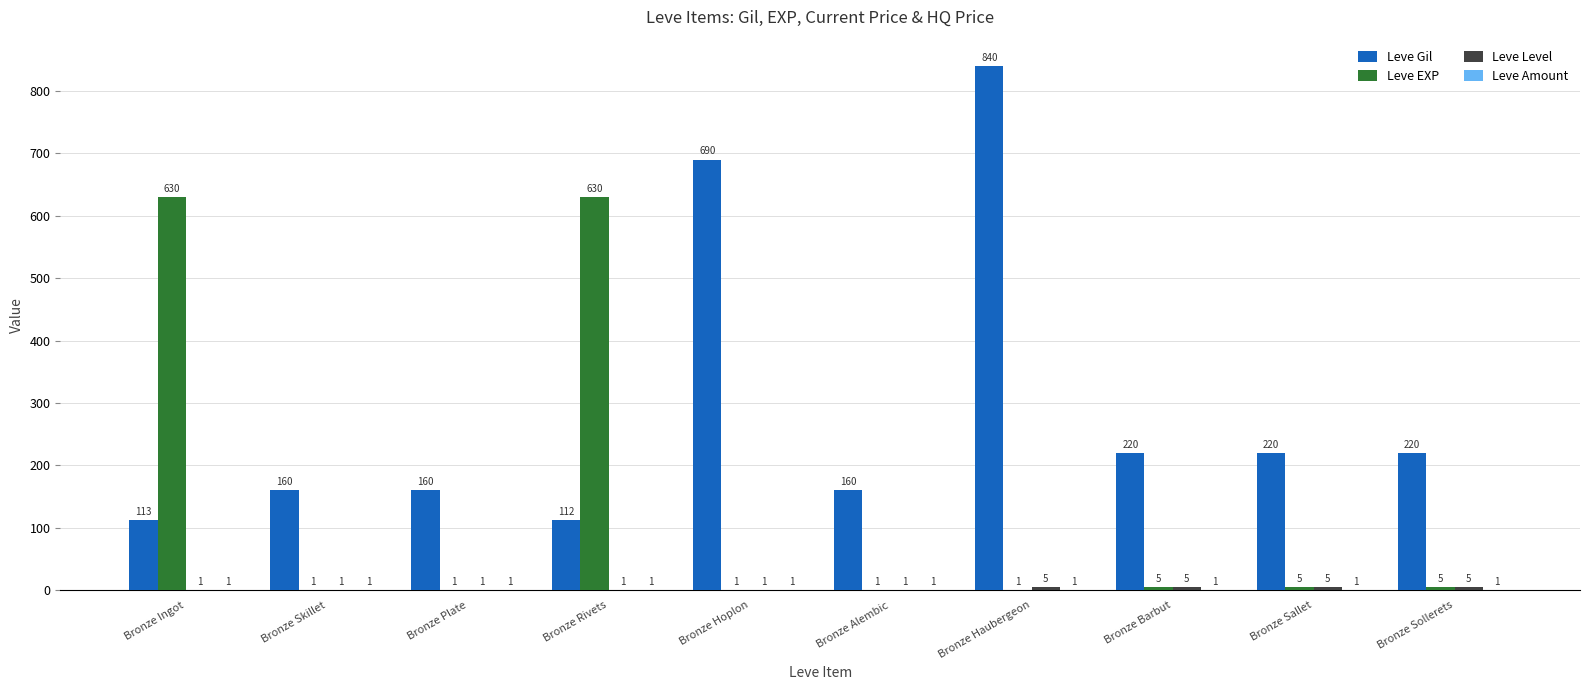

Which series changed the most between Bronze Ingot and Bronze Barbut?

Leve EXP